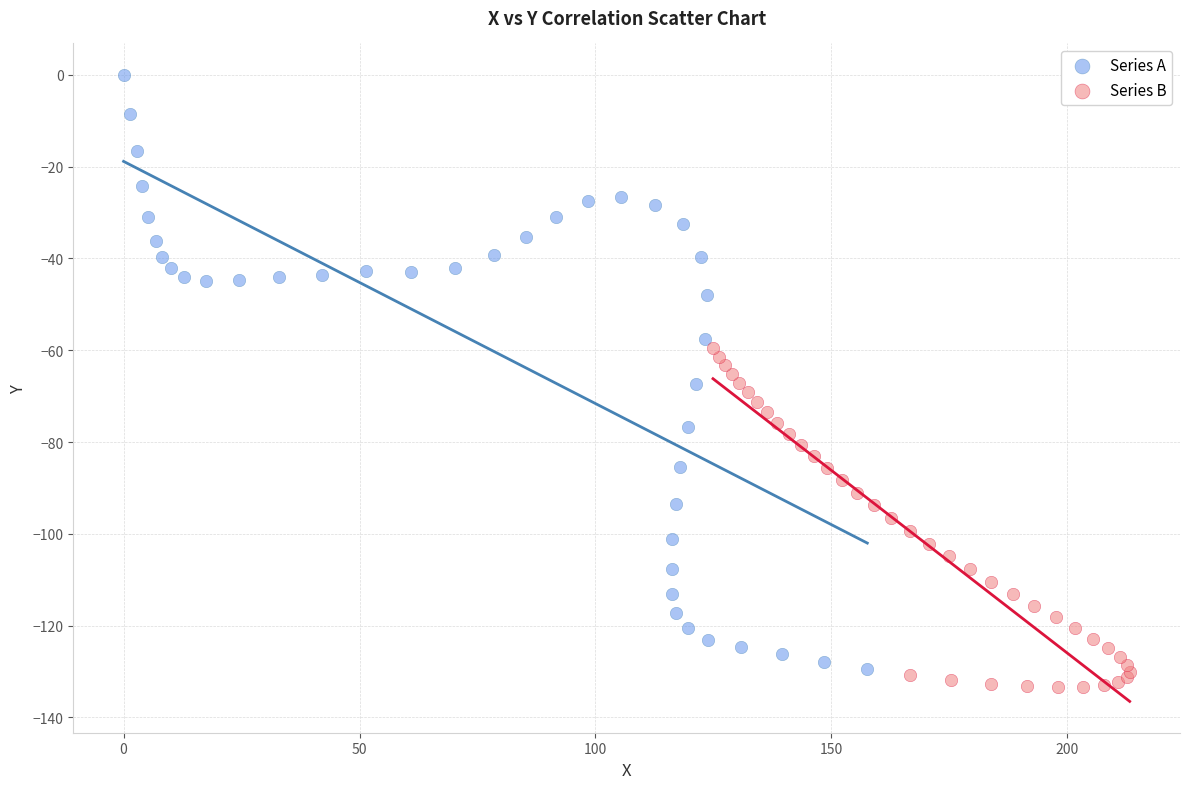

What are all the series names shown in the legend?

Series A, Series B